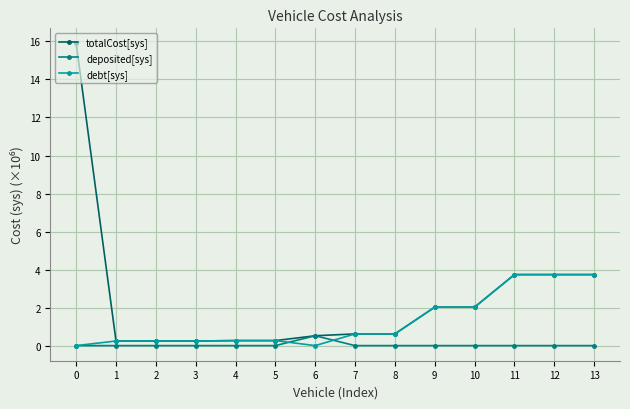

What is the value of the debt[sys] point at the 9th from the left?

0.6